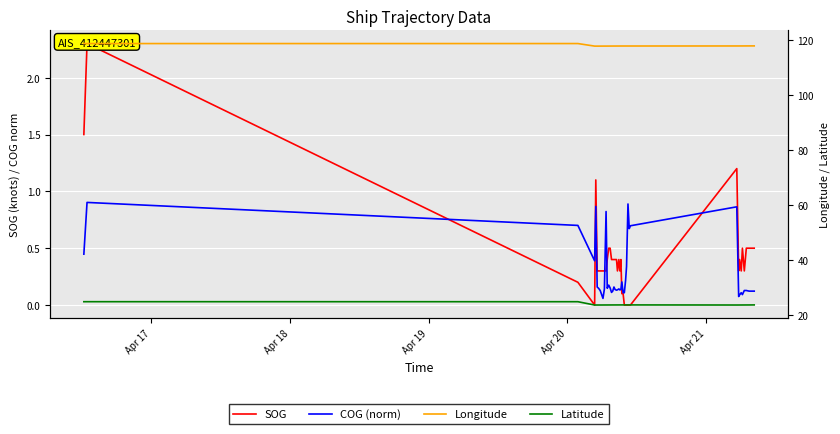

What is the average value of the COG (norm) series?

0.3